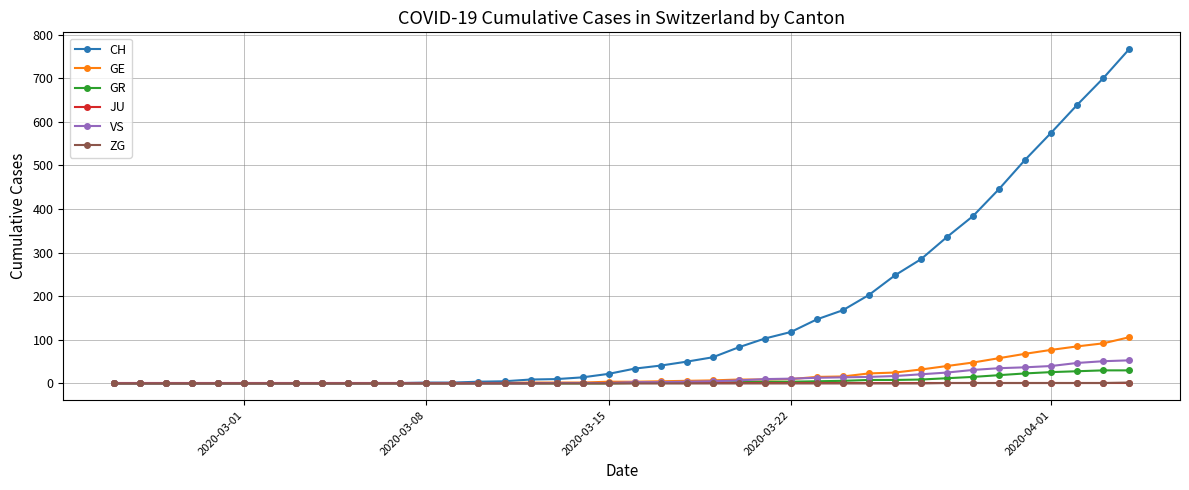

Count the number of data series in this chart.

6